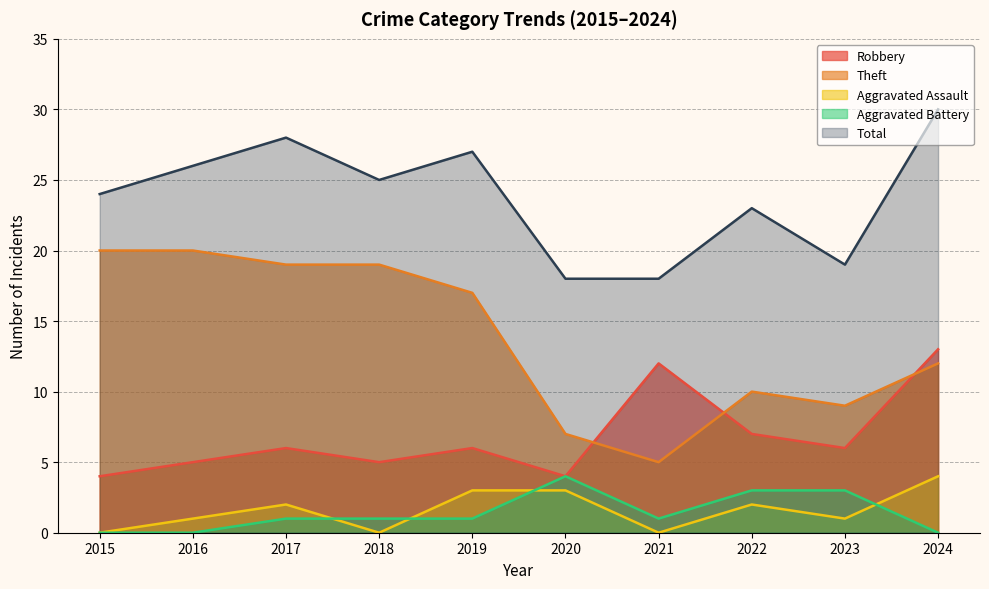

What are all the series names shown in the legend?

Robbery, Theft, Aggravated Assault, Aggravated Battery, Total